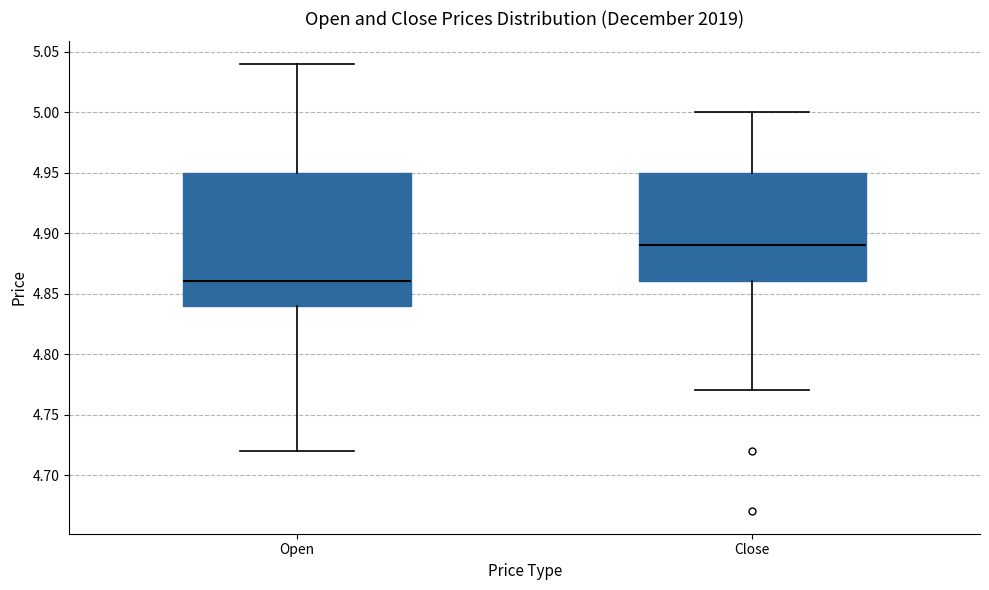

Reading left to right, transcribe this box plot: for each box, give where its median line is, the range the box spans, and where its two whiskers end, as read against the y-axis. The values are not printed on the chart, so give them approximately, as read against the axis.

Open: median 4.86, box 4.84 to 4.95, whiskers 4.72 to 5.04
Close: median 4.89, box 4.86 to 4.95, whiskers 4.77 to 5.00